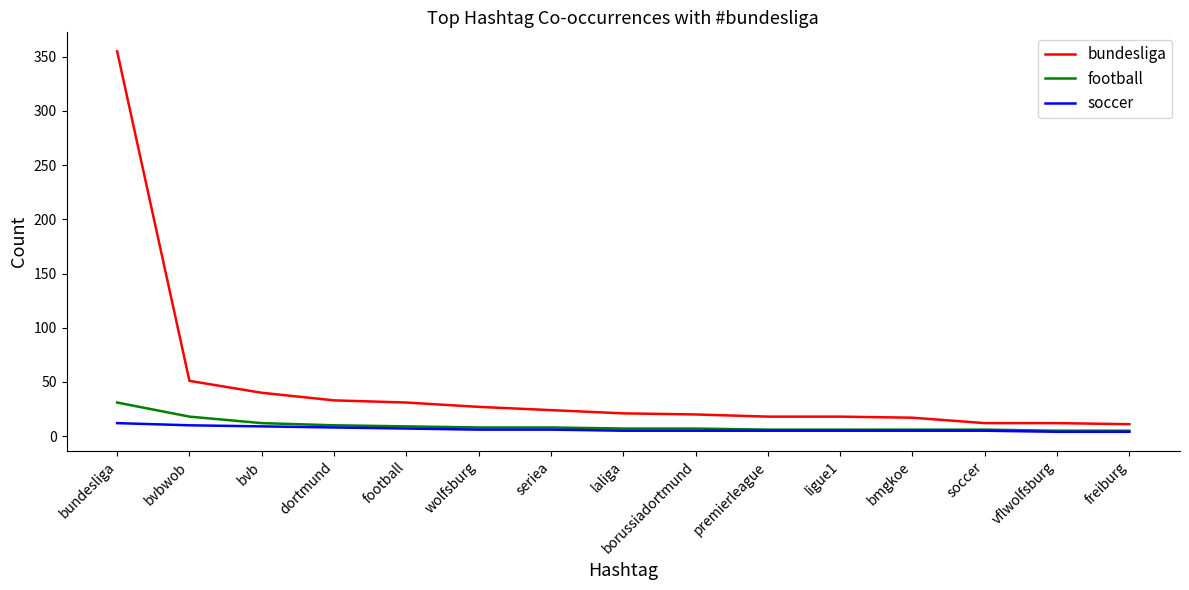

What is the sum of the soccer values at football and wolfsburg?

13